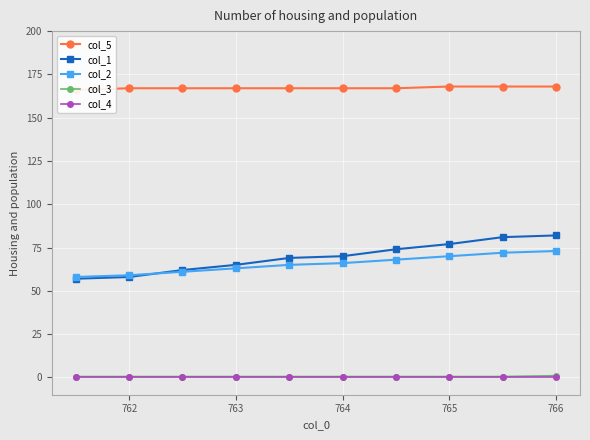

True or false: col_2 and col_4 cross at least once.

False